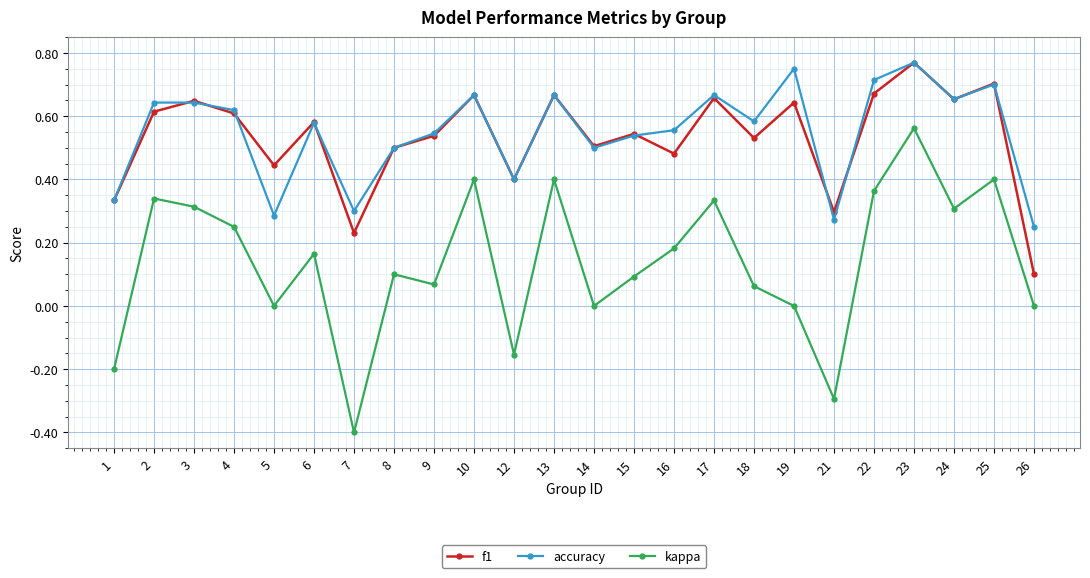

True or false: kappa and f1 cross at least once.

False